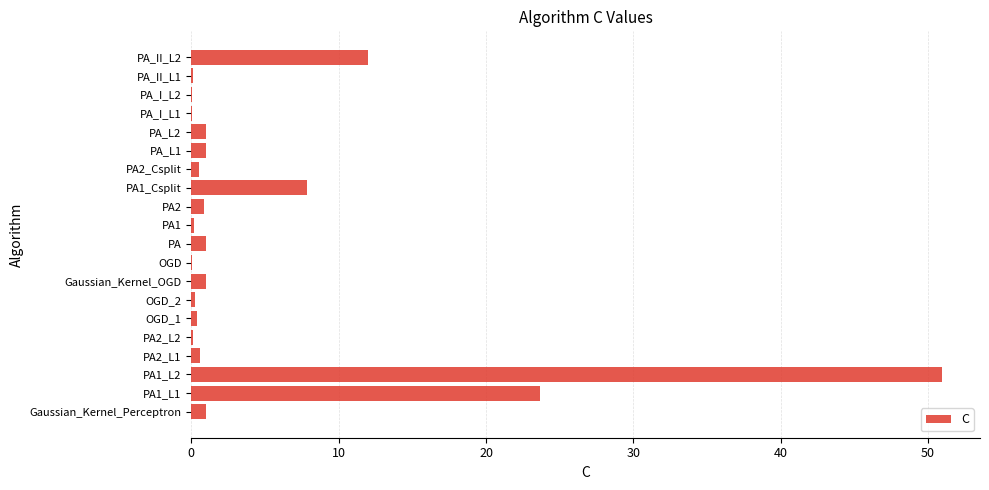

What is the greatest value displayed?

51.0